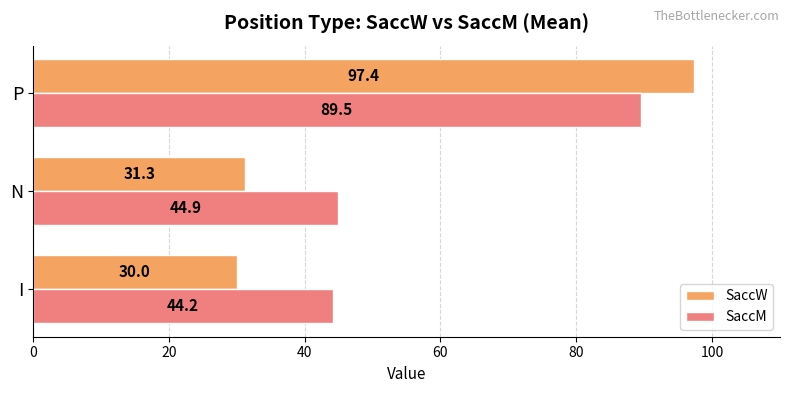

List the series in order of their peak value, highest first.

SaccW, SaccM